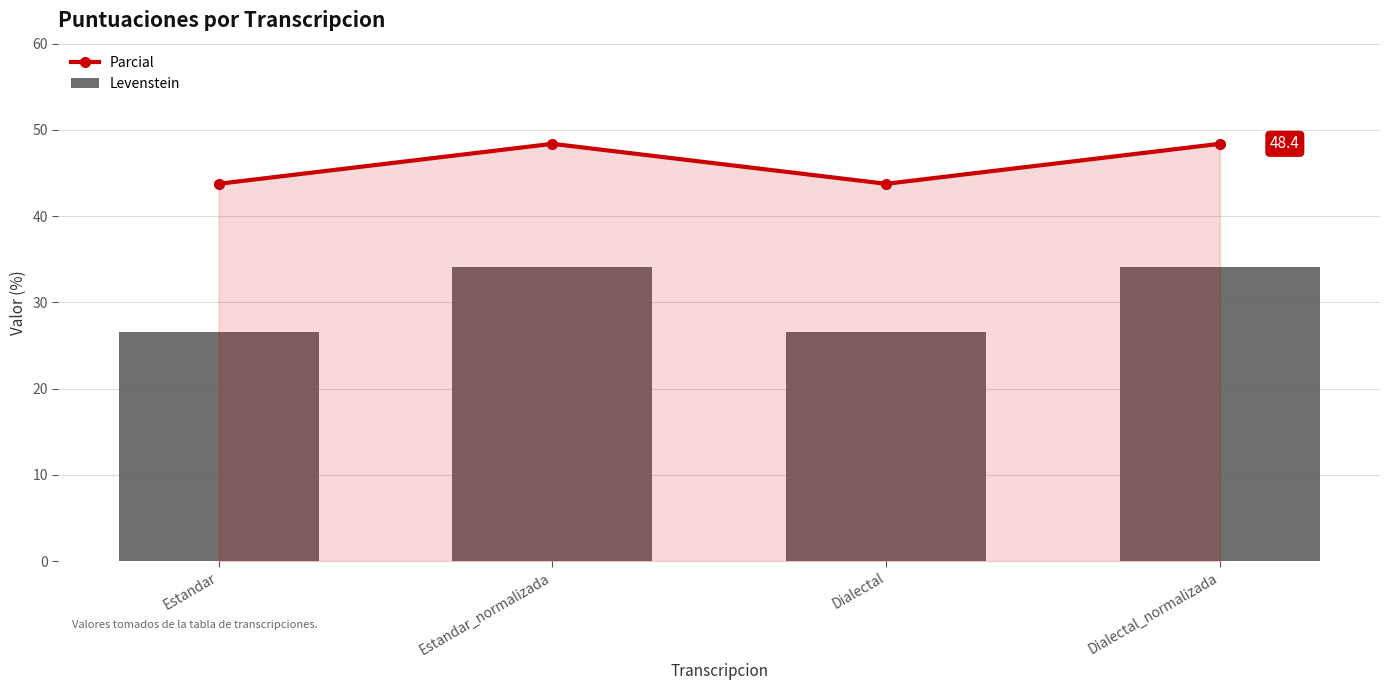

What is the label of the 2nd bar from the right?

Dialectal